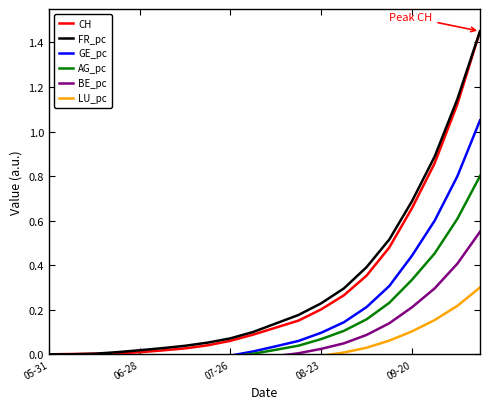

True or false: CH and BE_pc intersect in this chart.

False